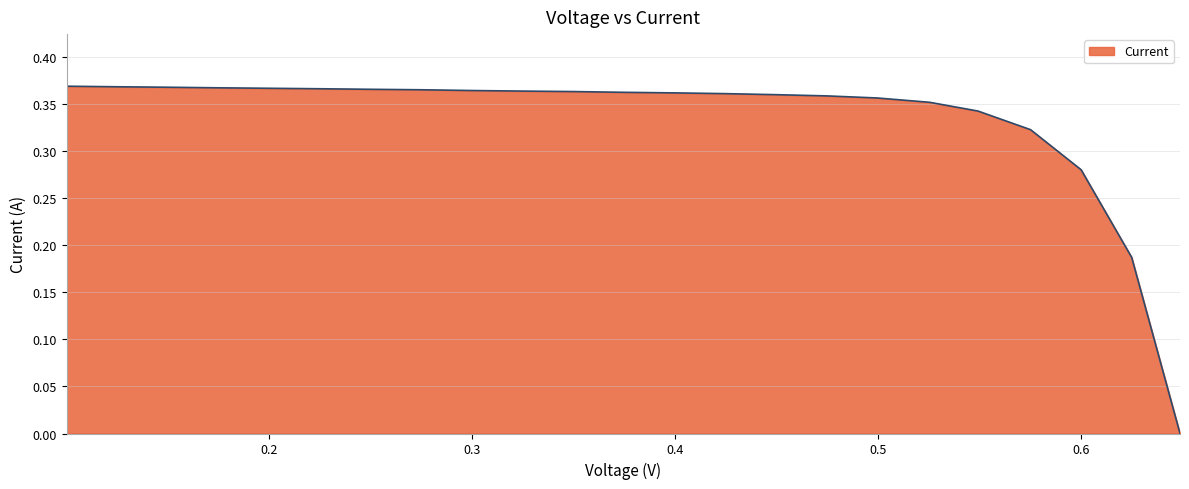

How many lines are shown in the chart?

1